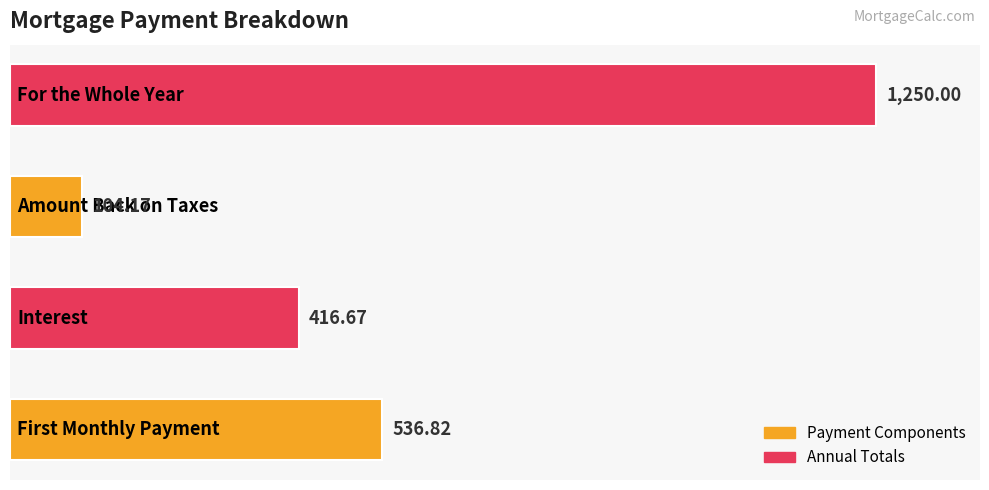

What is the difference between the maximum and minimum values?

1145.8